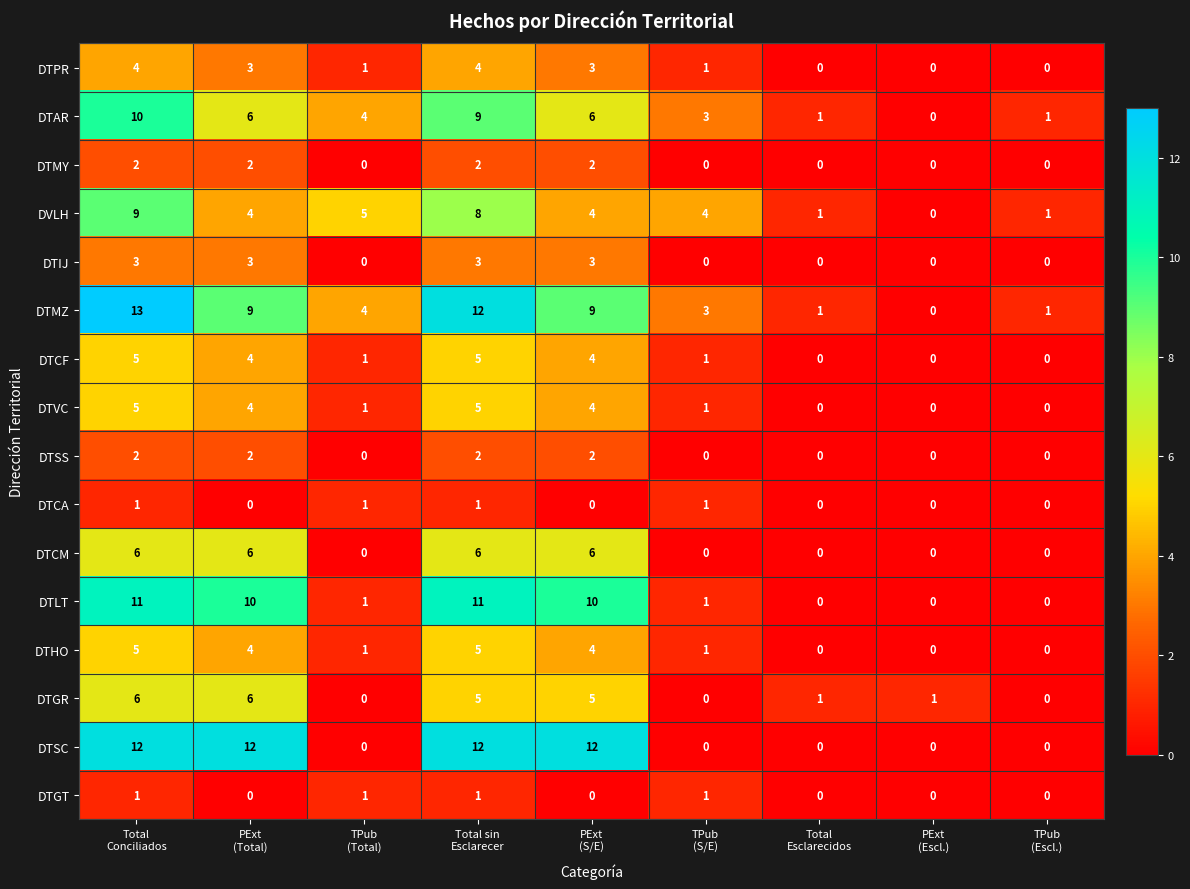

How many categories are shown in the chart?

9